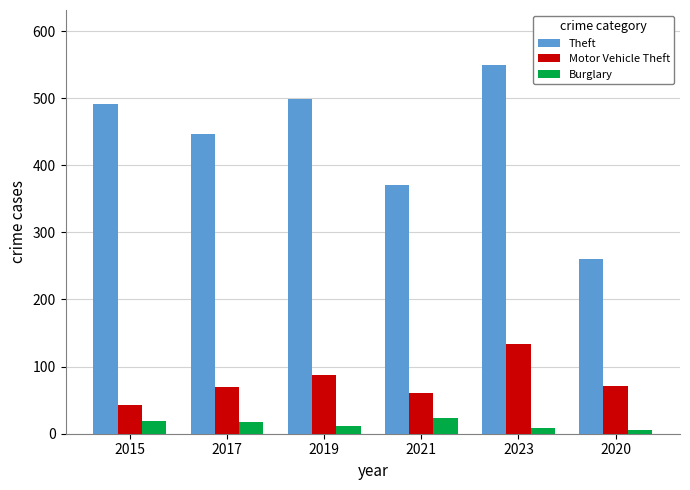

What is the lowest value of the Motor Vehicle Theft series?

43